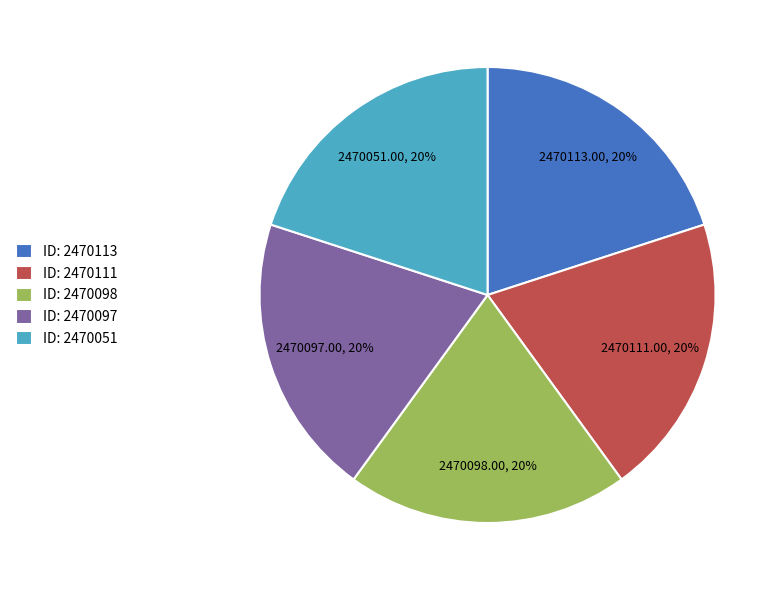

To the nearest percent, what is the average slice percentage?

20%